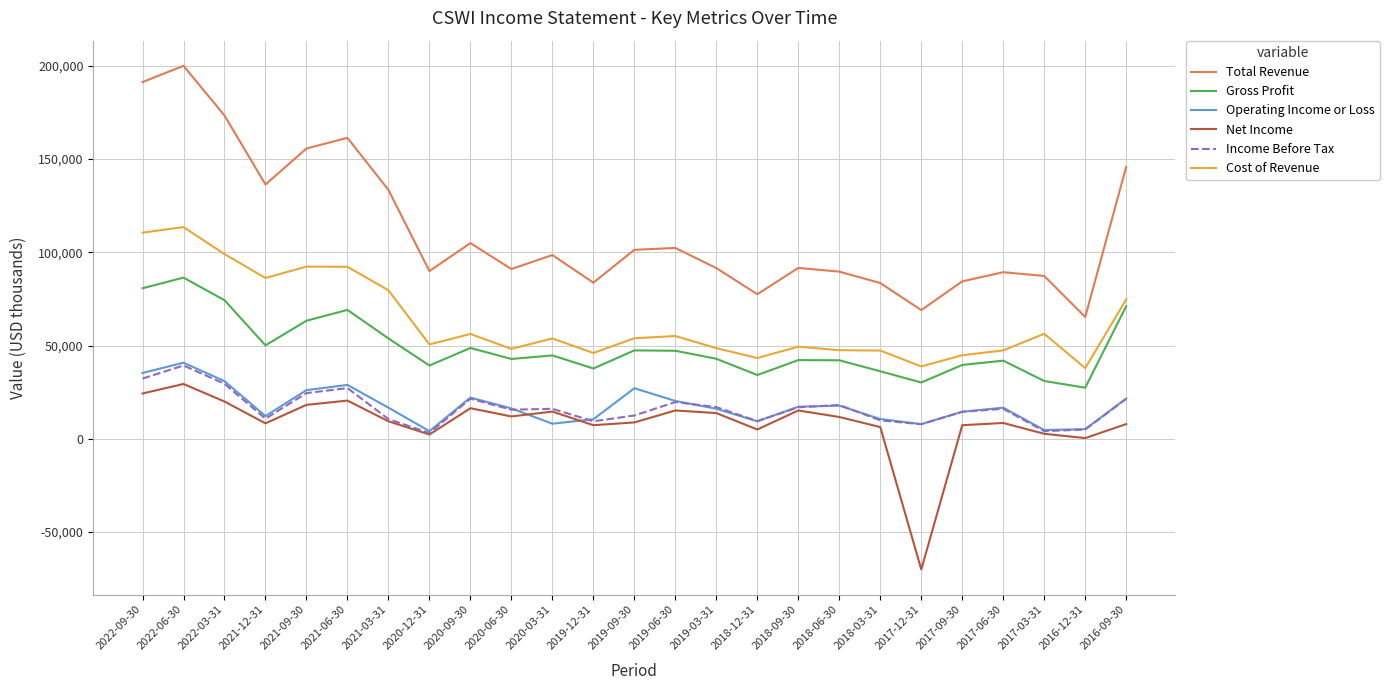

Which series has the widest spread of values?

Total Revenue